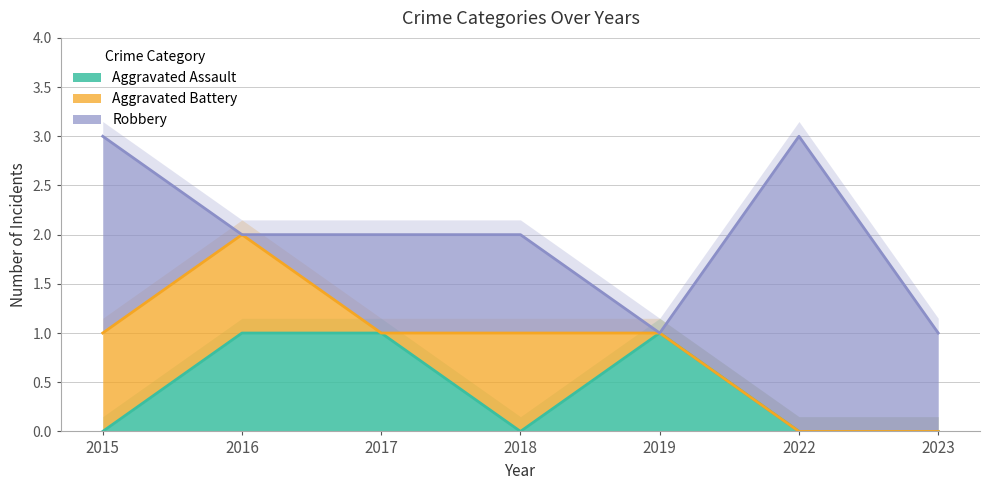

At which category does the chart reach its peak across all series?

2022